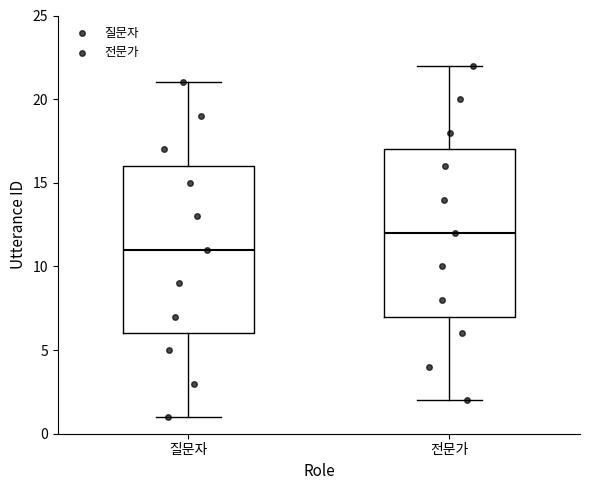

Where does the upper whisker of the box for 전문가 end on the y-axis? The values are not printed on the chart, so give them approximately, as read against the axis.

22